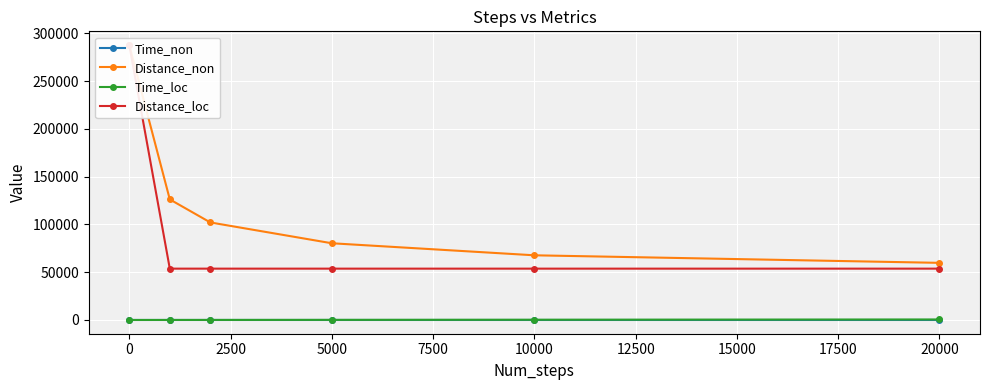

What is the highest value of the Time_non series?

1.4